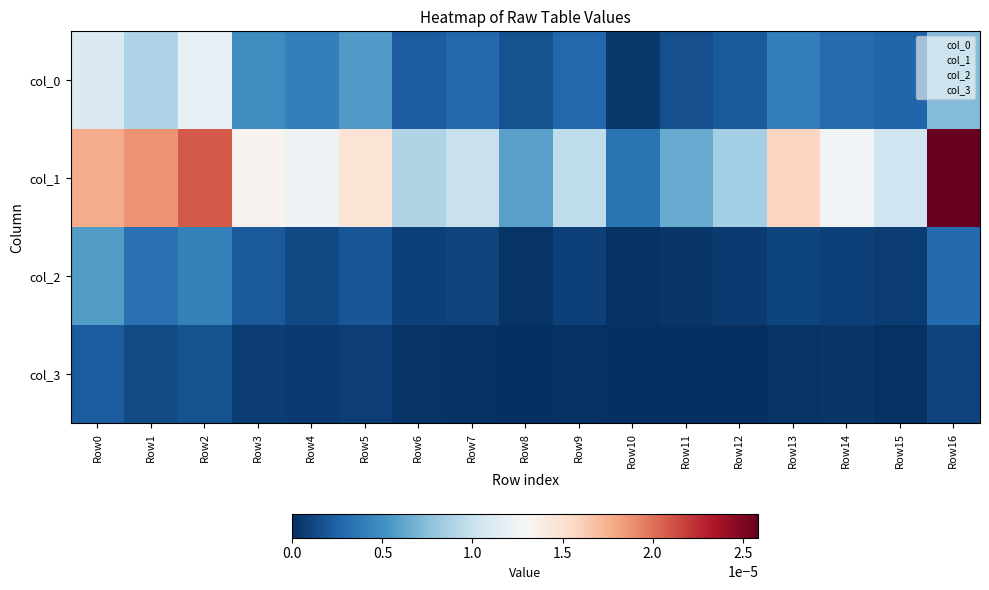

Rank the series by their maximum value, from lowest to highest.

col_3, col_2, col_0, col_1